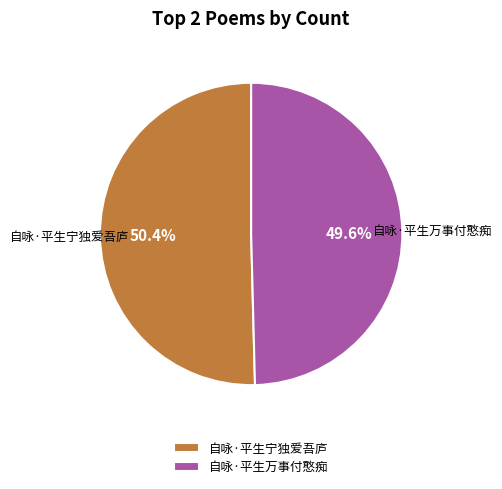

Which has a higher value, 自咏·平生宁独爱吾庐 or 自咏·平生万事付憨痴?

自咏·平生宁独爱吾庐